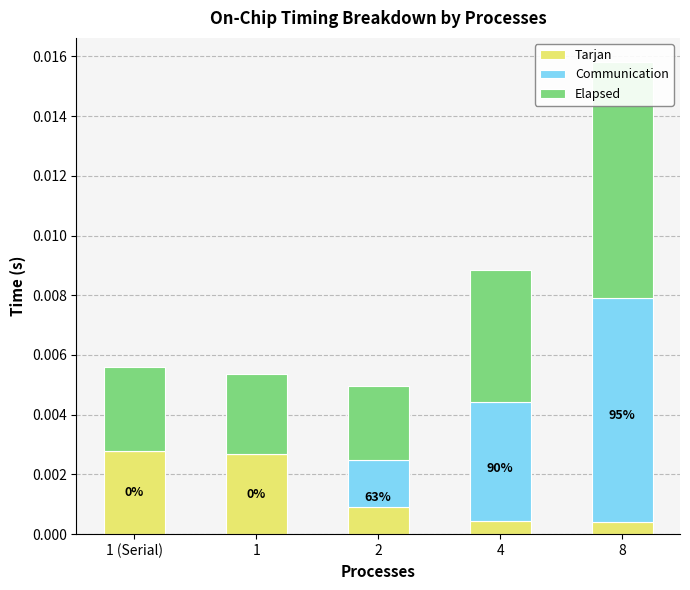

At which category does the chart reach its minimum across all series?

1 (Serial)